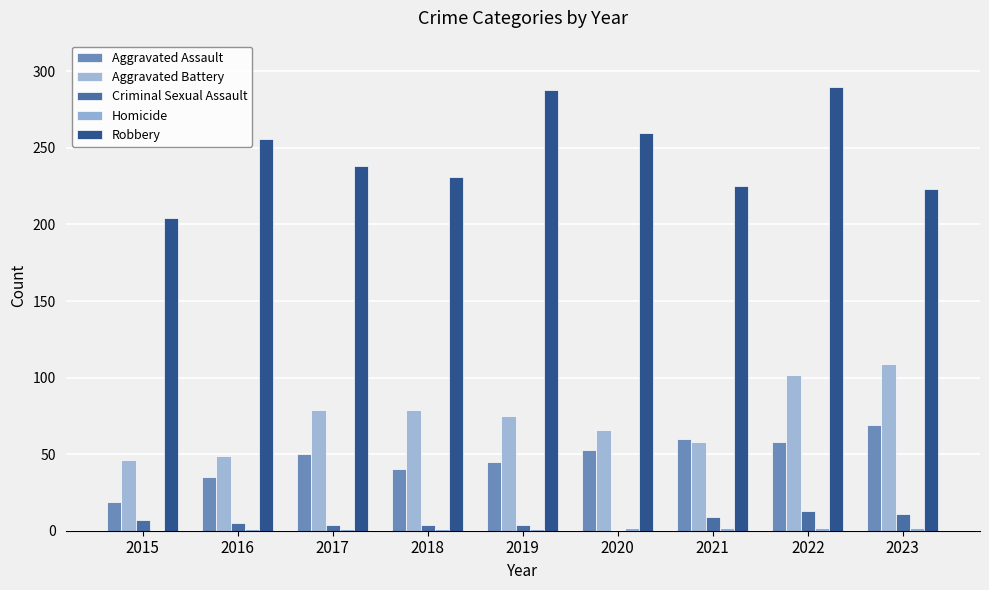

Which category has the highest value across all series?

2022